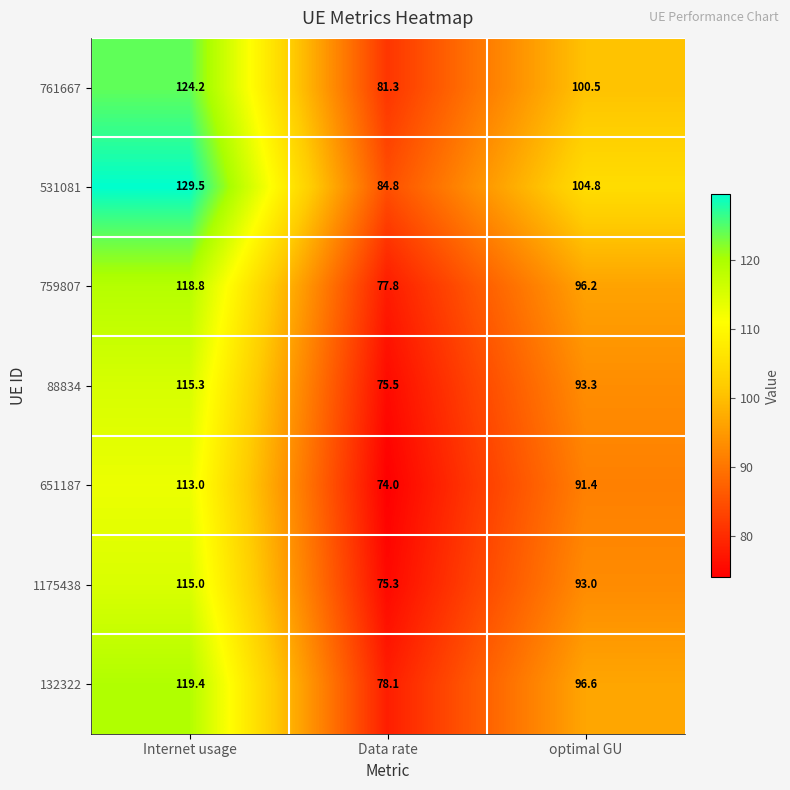

Reading left to right, what are all the values shown in this chart?

761667: Internet usage=124.2	Data rate=81.3	optimal GU=100.5
531081: Internet usage=129.5	Data rate=84.8	optimal GU=104.8
759807: Internet usage=118.8	Data rate=77.8	optimal GU=96.2
88834: Internet usage=115.3	Data rate=75.5	optimal GU=93.3
651187: Internet usage=113.0	Data rate=74.0	optimal GU=91.4
1175438: Internet usage=115.0	Data rate=75.3	optimal GU=93.0
132322: Internet usage=119.4	Data rate=78.1	optimal GU=96.6